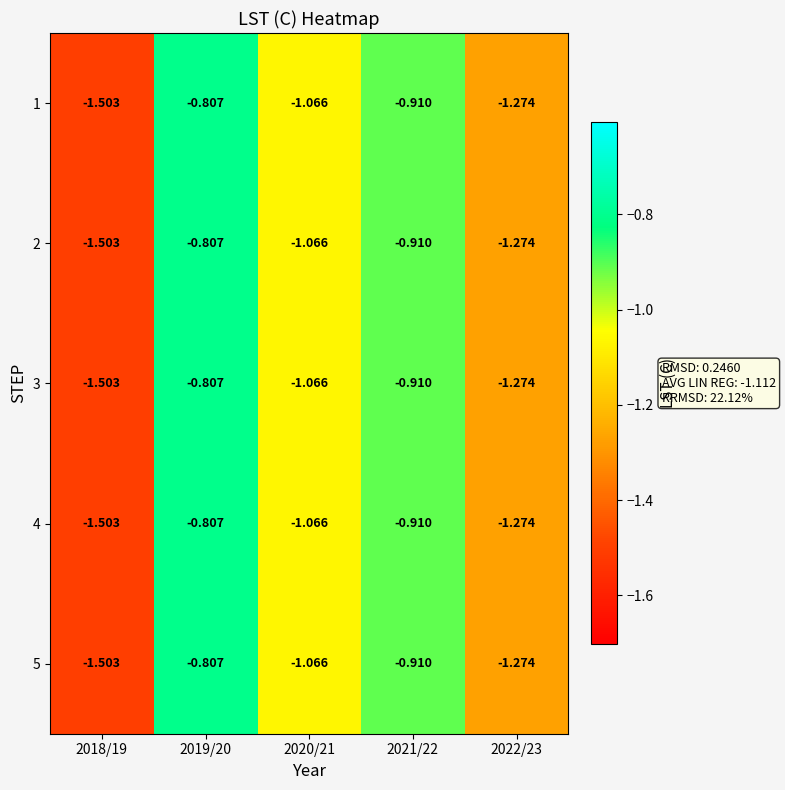

Which has a higher value, 2018/19 or 2022/23?

2022/23